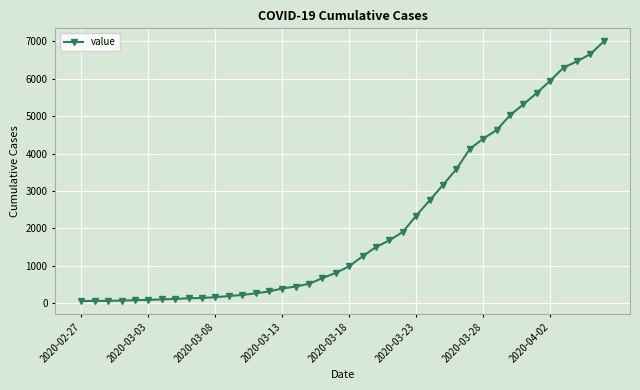

What is the sum of all values?

85677